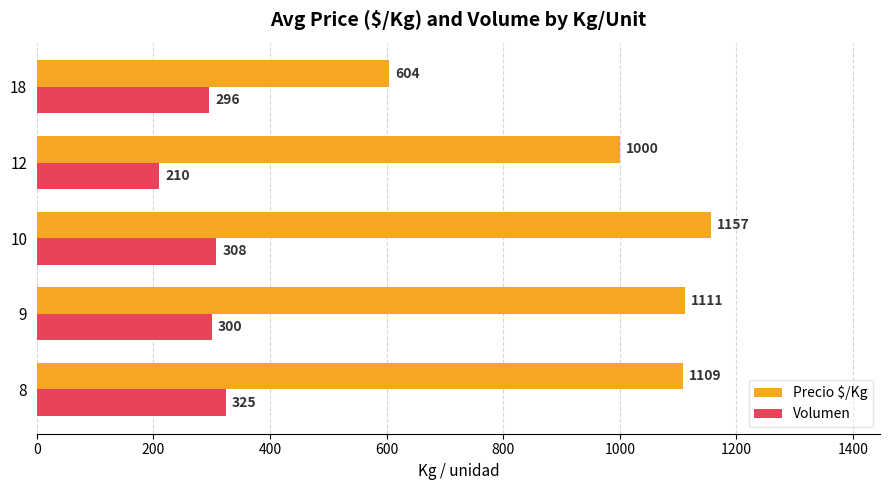

List the series in order of their peak value, lowest first.

Volumen, Precio $/Kg